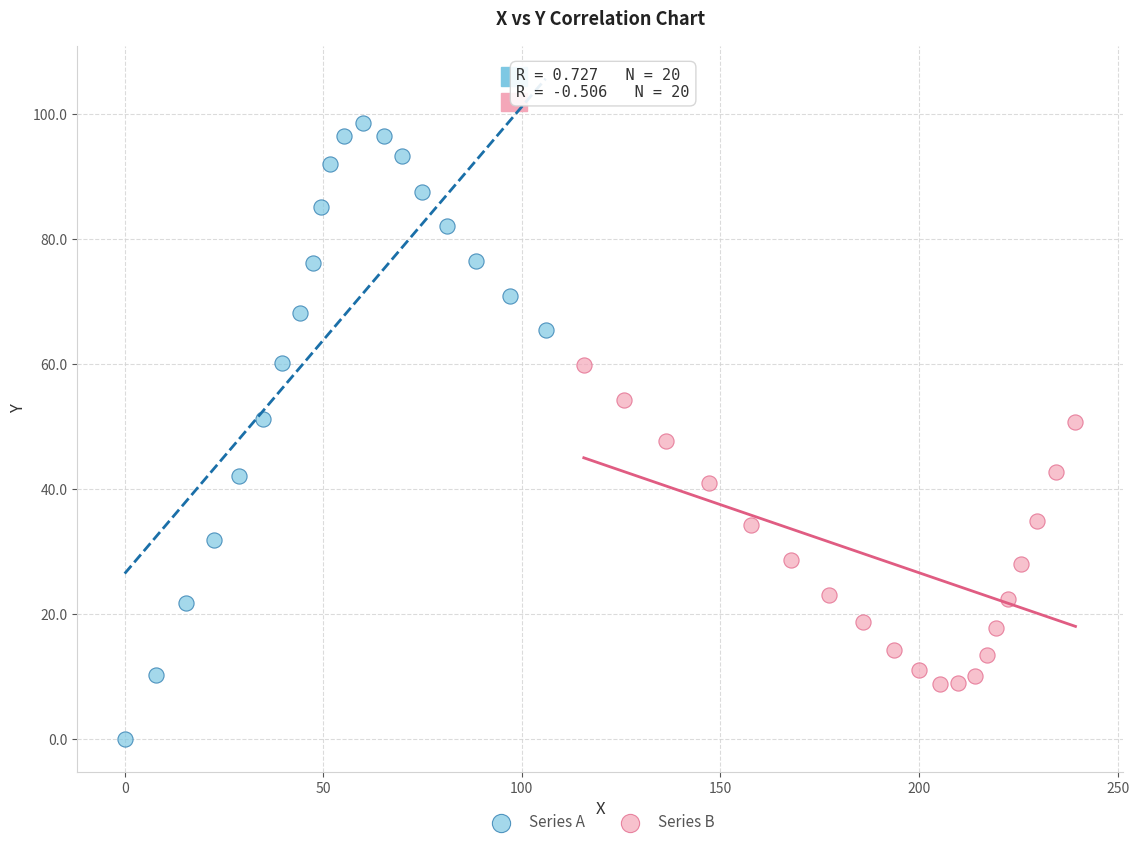

Which series reaches the minimum Y coordinate?

Series A